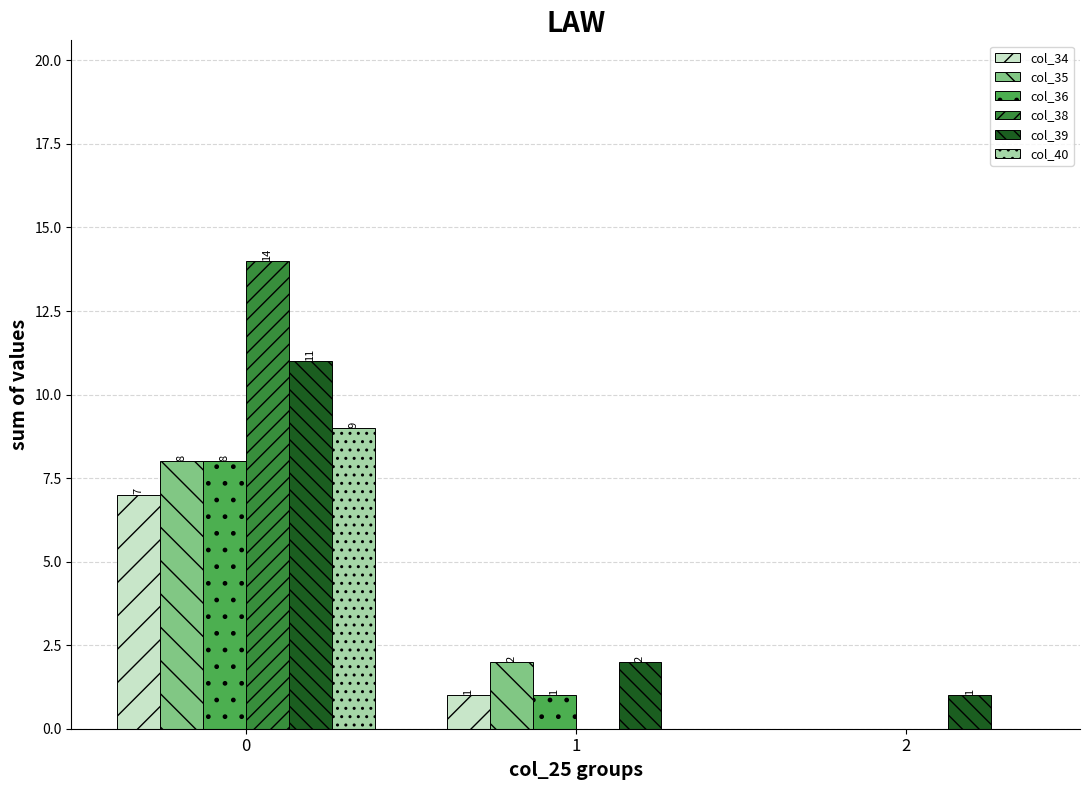

Where is col_35 nearest to the value 4?

1